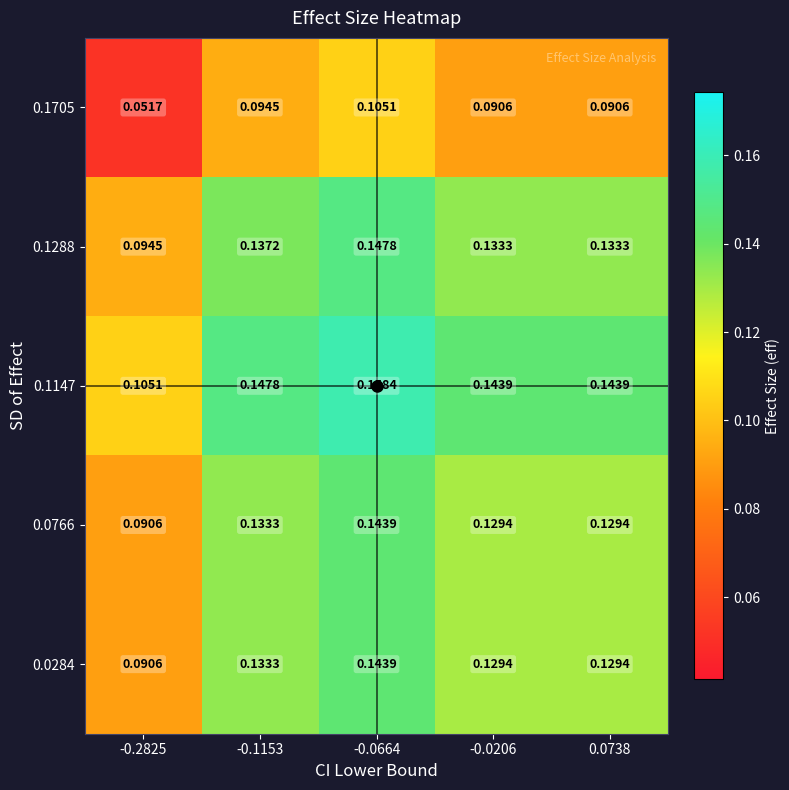

Is the value of 0.0284 at -0.0664 greater than the value of 0.1705 at -0.2825?

Yes